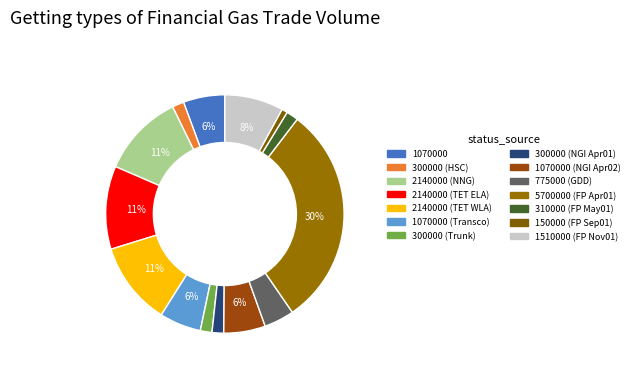

How many slices are in this pie chart?

14